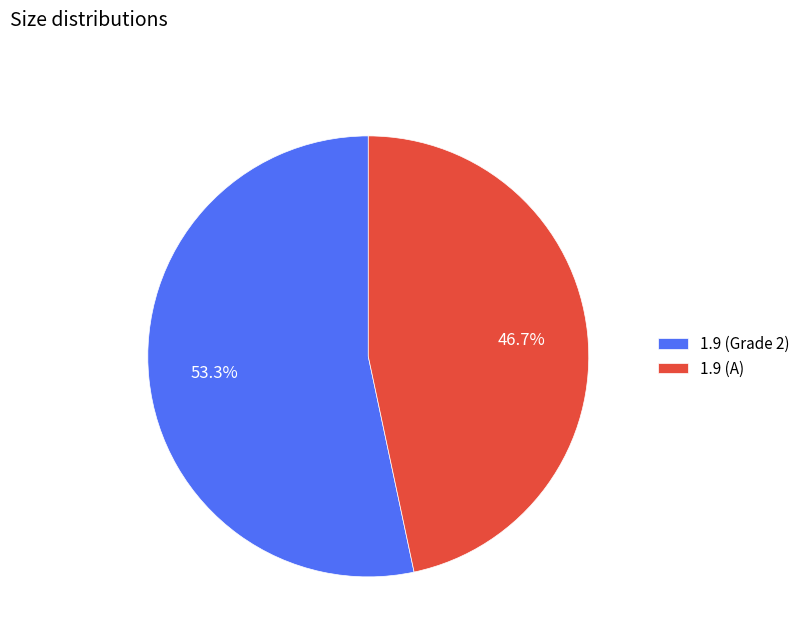

The 1.9 (A) slice represents 24% of the pie. True or false?

False